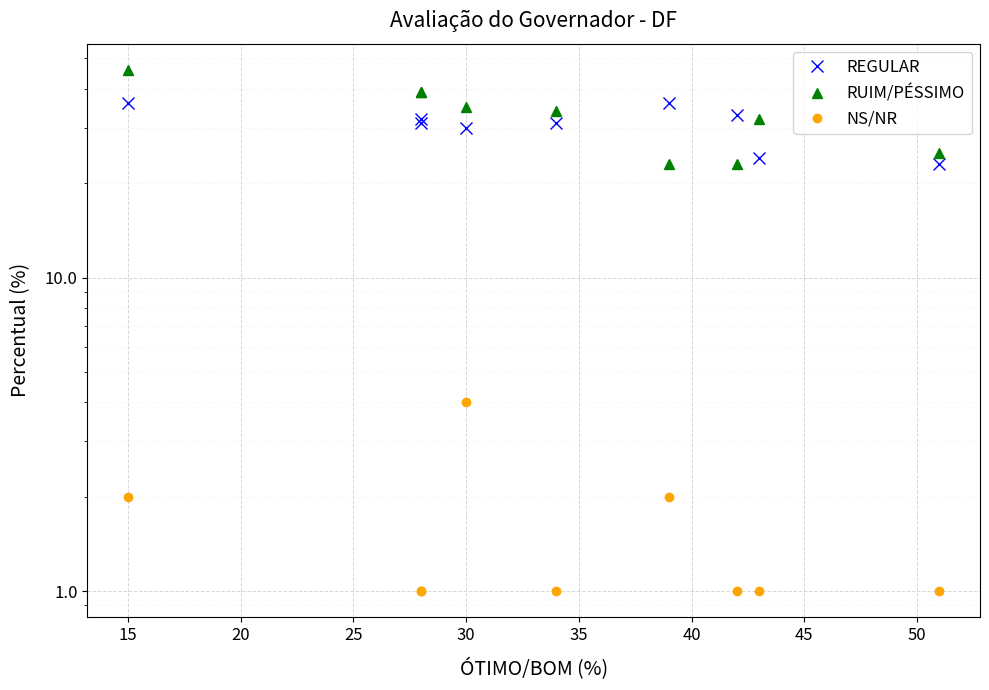

Which has a higher value, 30 or 25?

30